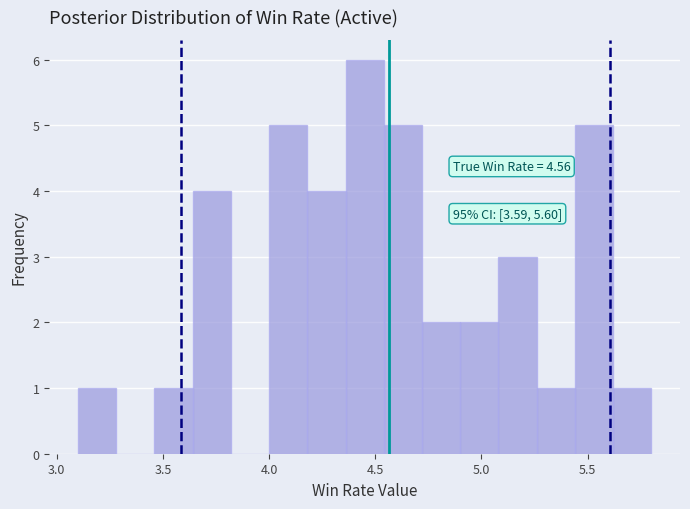

Read against the x-axis, roughly where is the centre of the tallest bar?

4.45